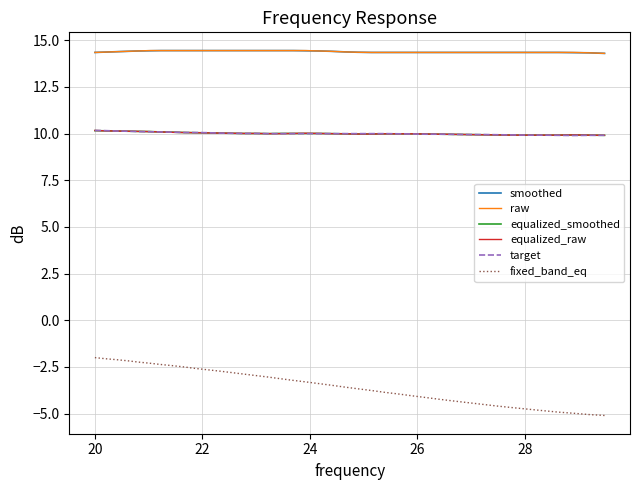

True or false: equalized_smoothed and fixed_band_eq intersect in this chart.

False